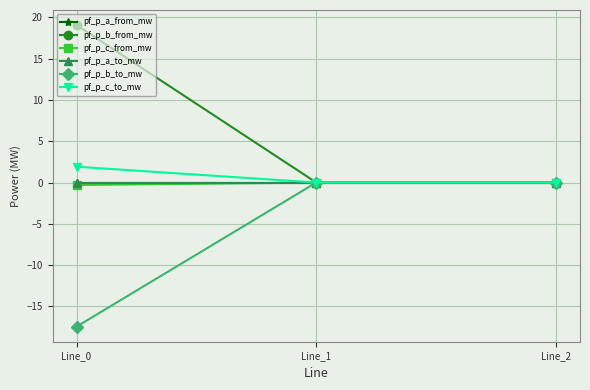

Between Line_0 and Line_2, which series saw the biggest shift?

pf_p_b_from_mw